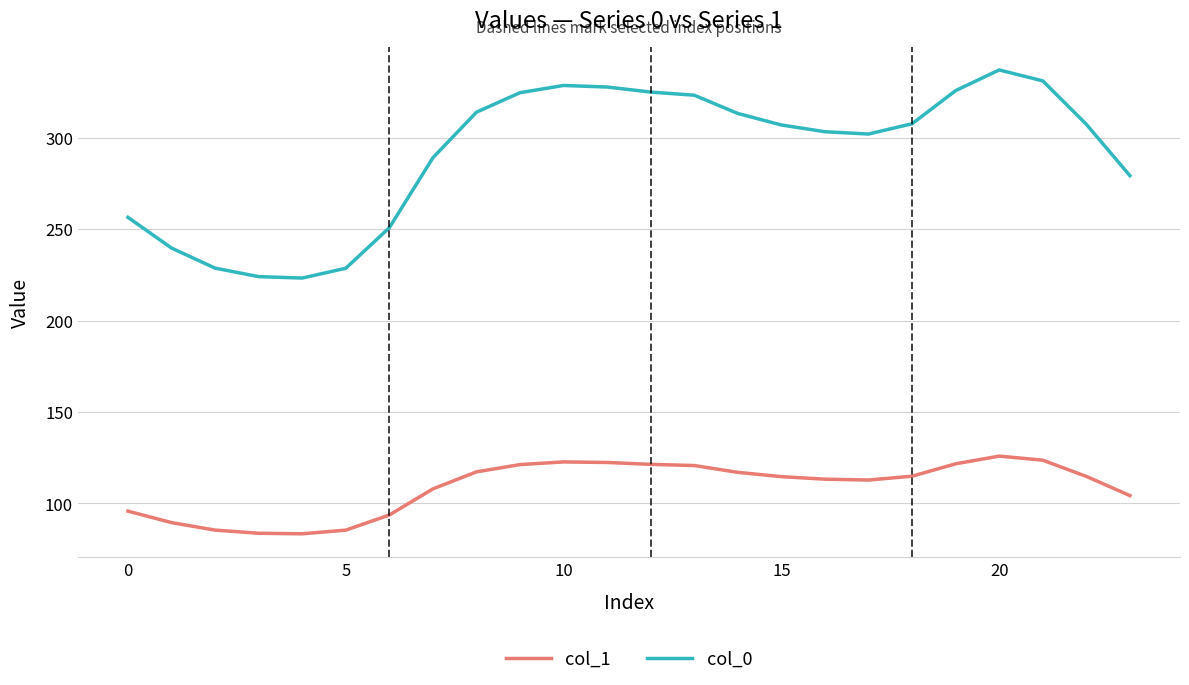

Which series has the largest total across all categories?

col_0